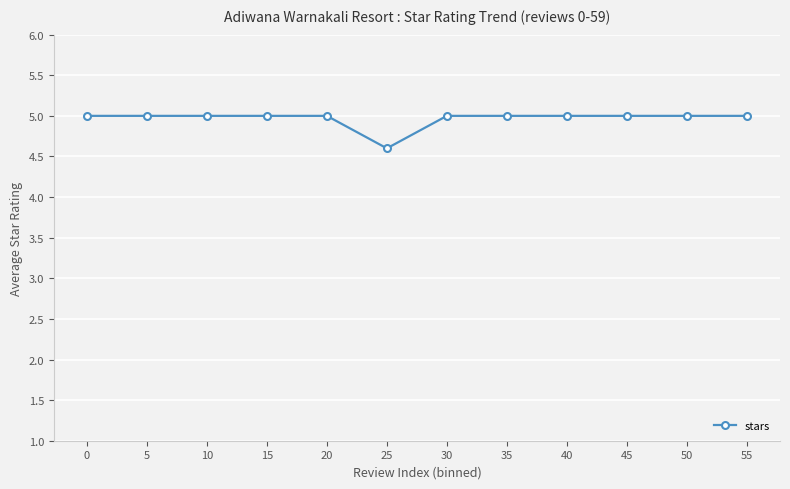

How many lines are shown in the chart?

1